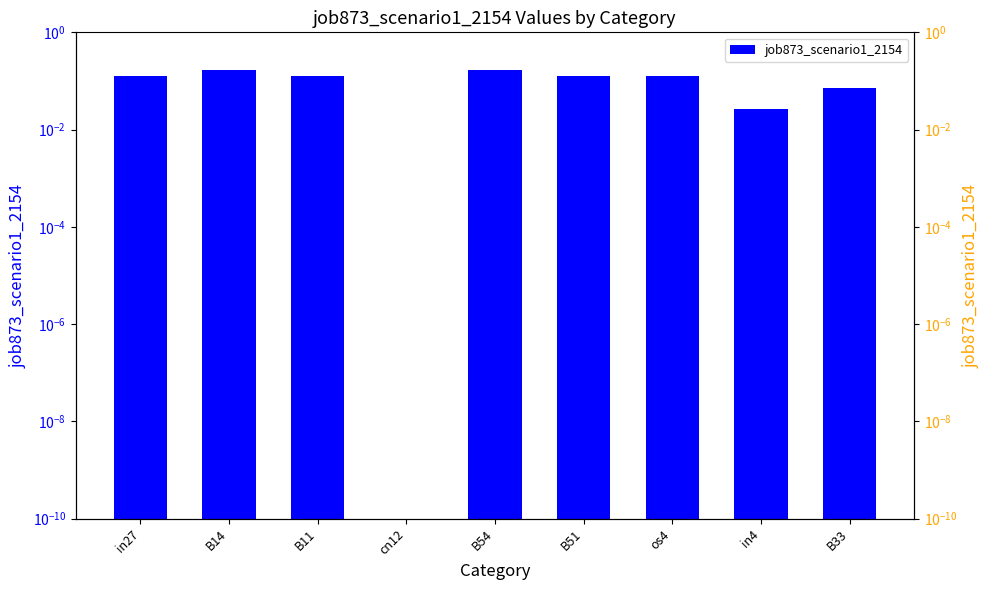

The value at B14 is 0.2. True or false?

False